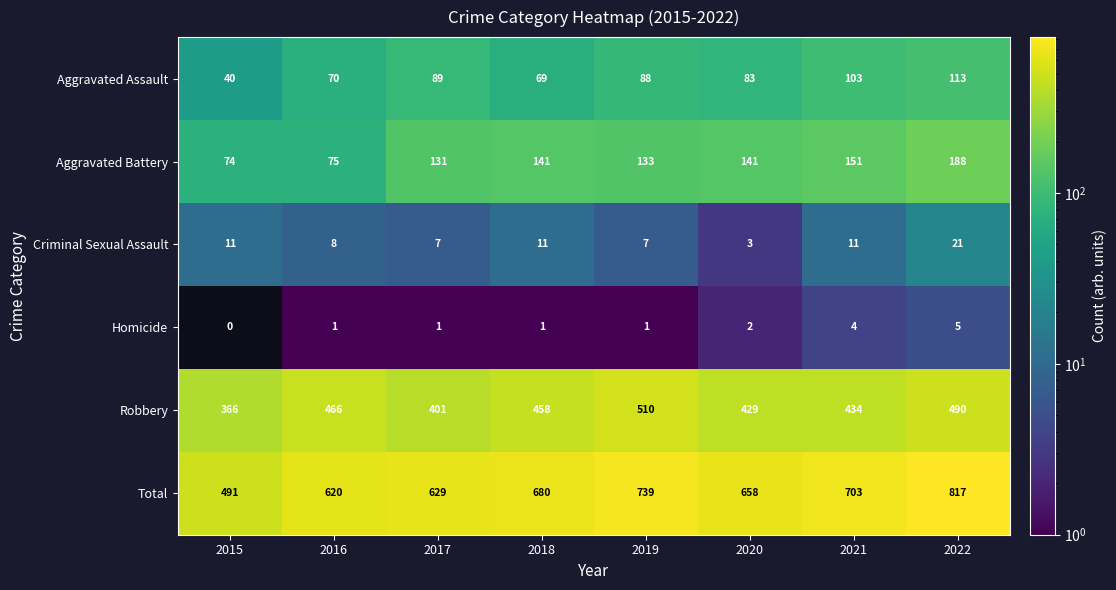

Which series changed the most between 2015 and 2019?

Total